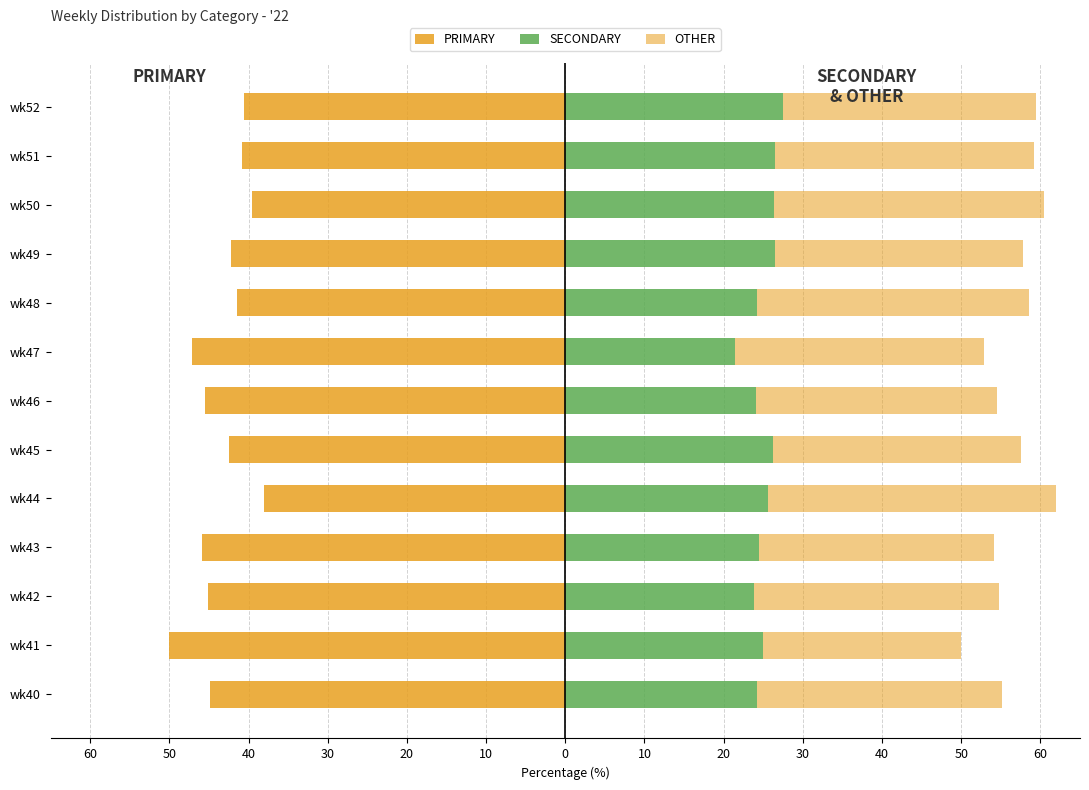

The OTHER series shows 54.1 at wk51. True or false?

False